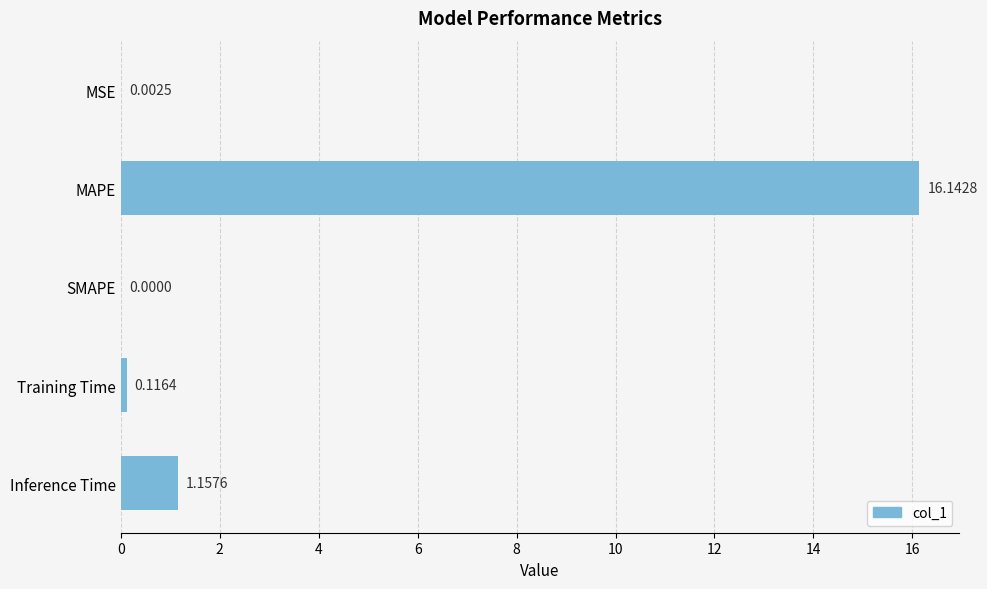

What is the sum of all values?

17.4